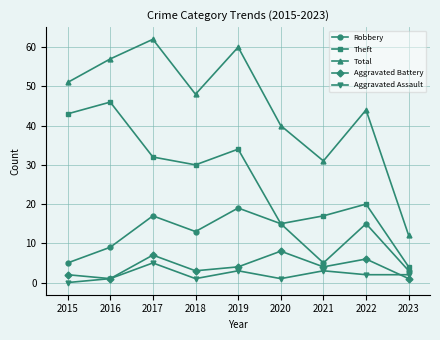

What is the sum of all Robbery values?

101